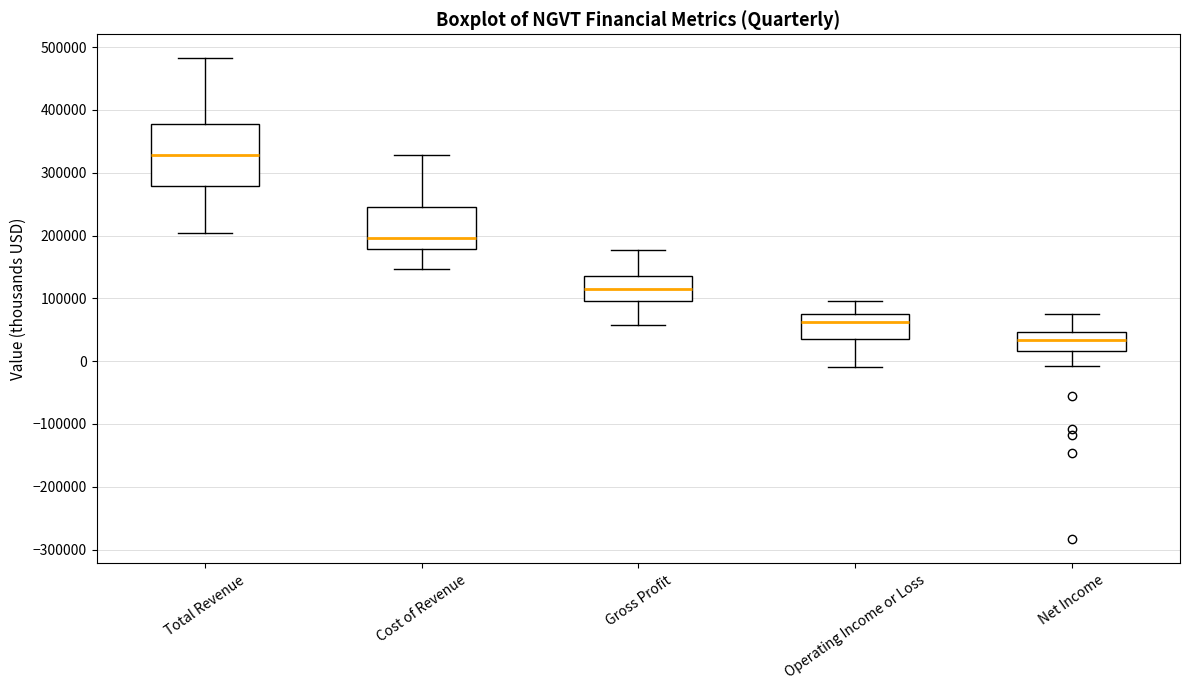

Which box is the tallest, from its lower edge to its upper edge?

Total Revenue